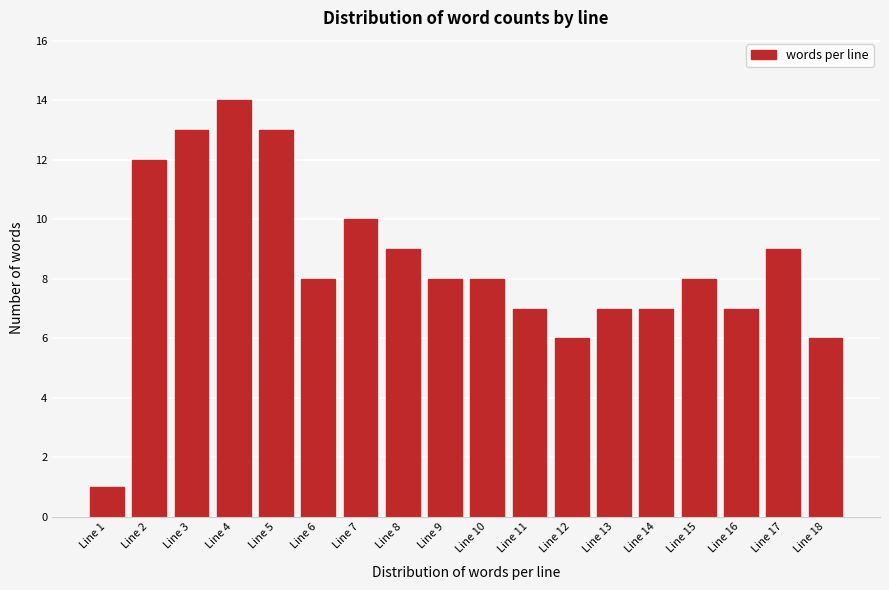

Reading left to right, transcribe all the data shown in this chart.

1	12	13	14	13	8	10	9	8	8	7	6	7	7	8	7	9	6